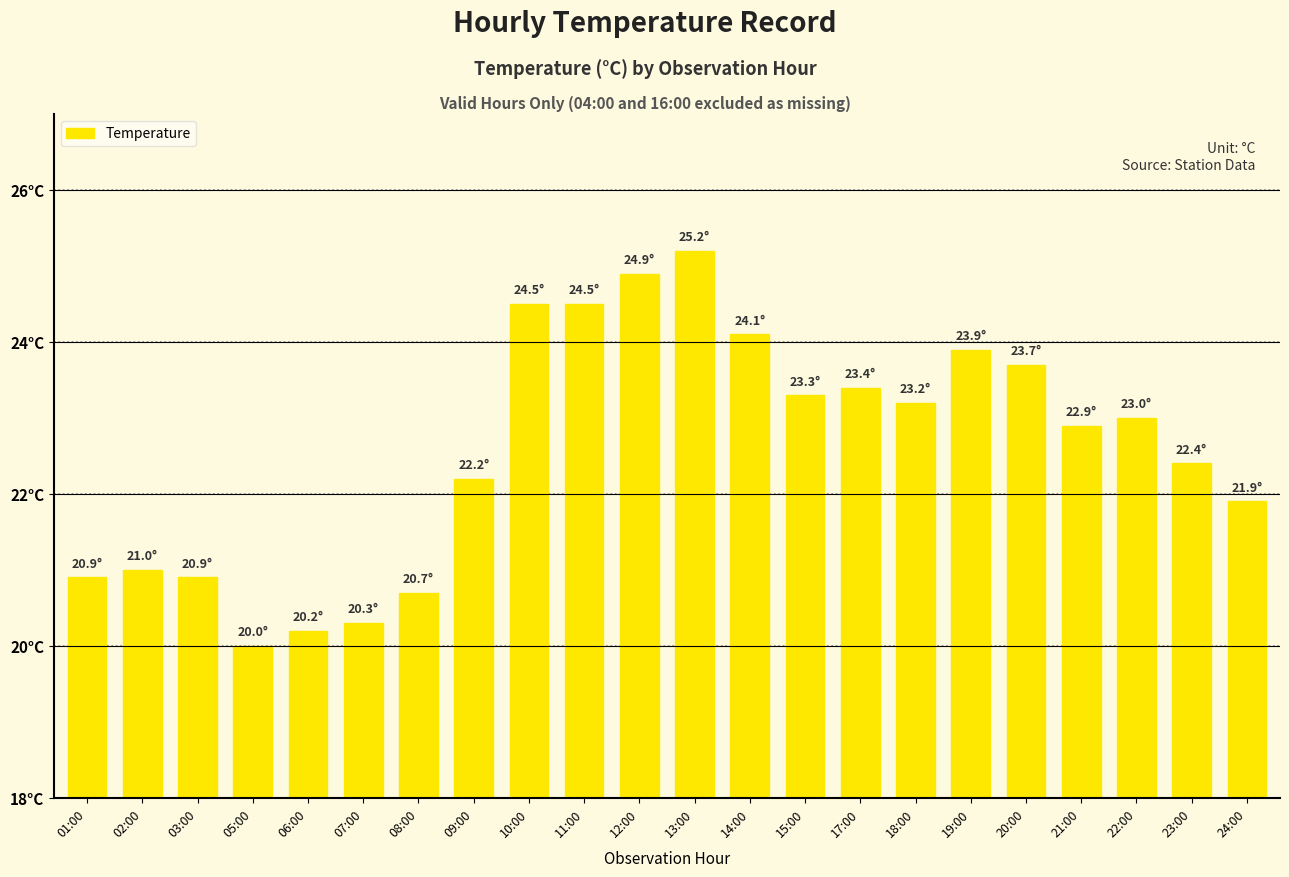

Are the bars horizontal?

No